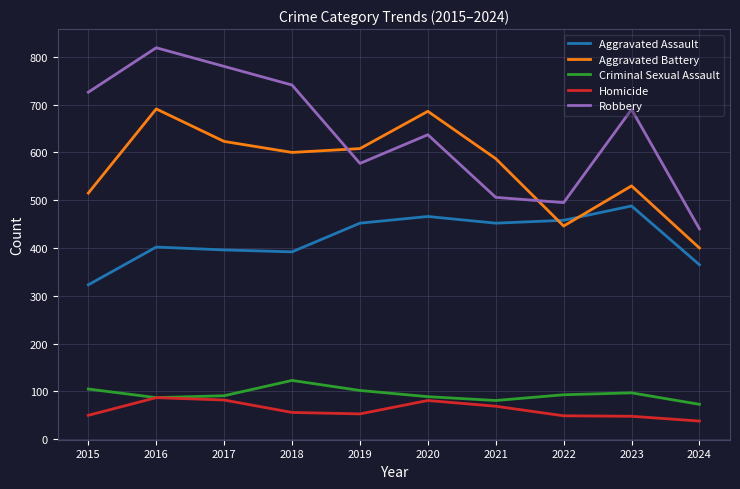

Where do Robbery and Aggravated Battery first cross each other?

2018 and 2019